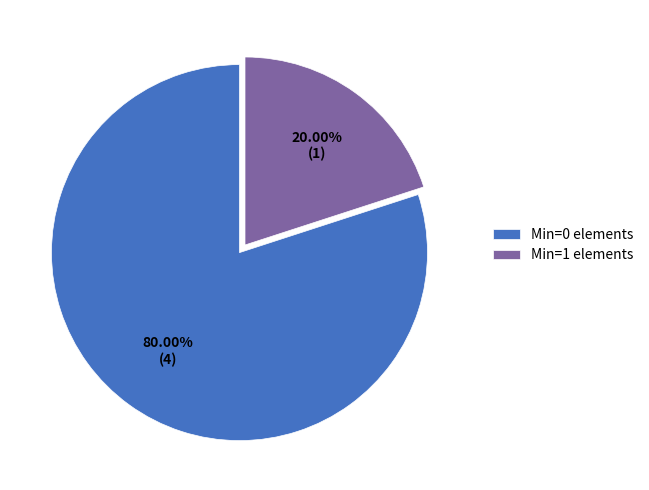

What is the largest slice in the pie chart?

Min=0 elements